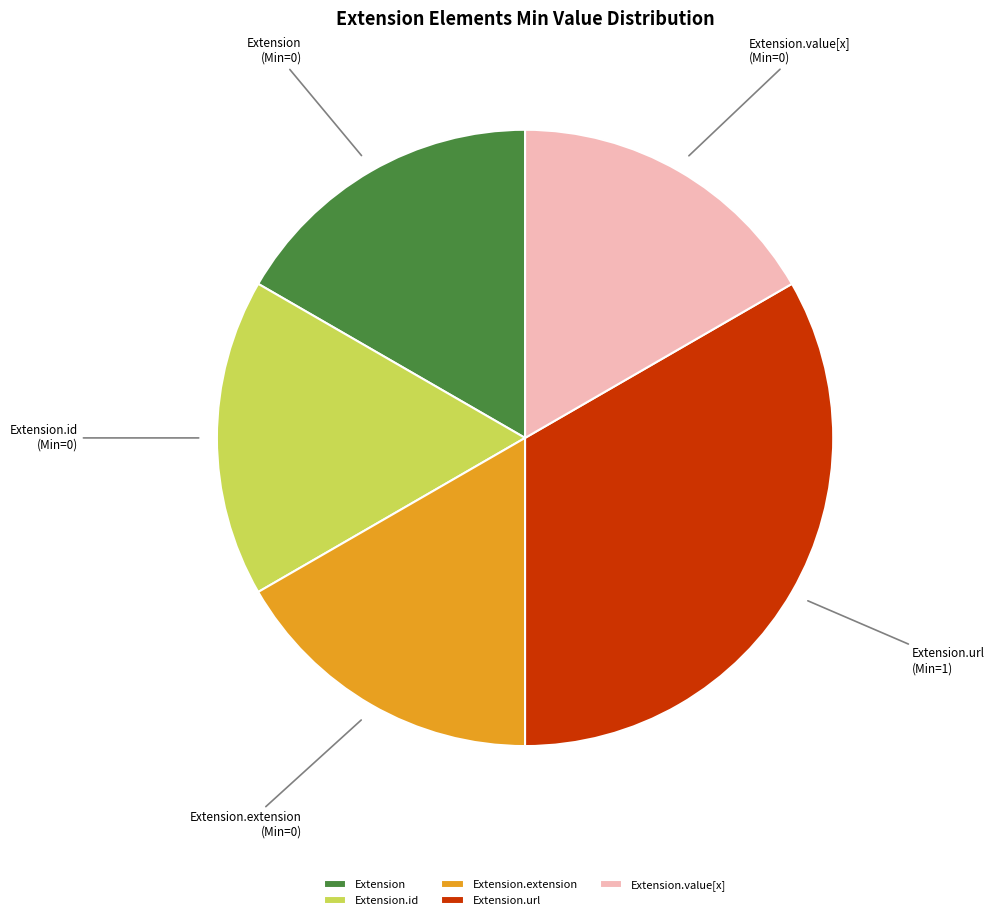

Is it true that Extension.url is 33% of the pie?

True